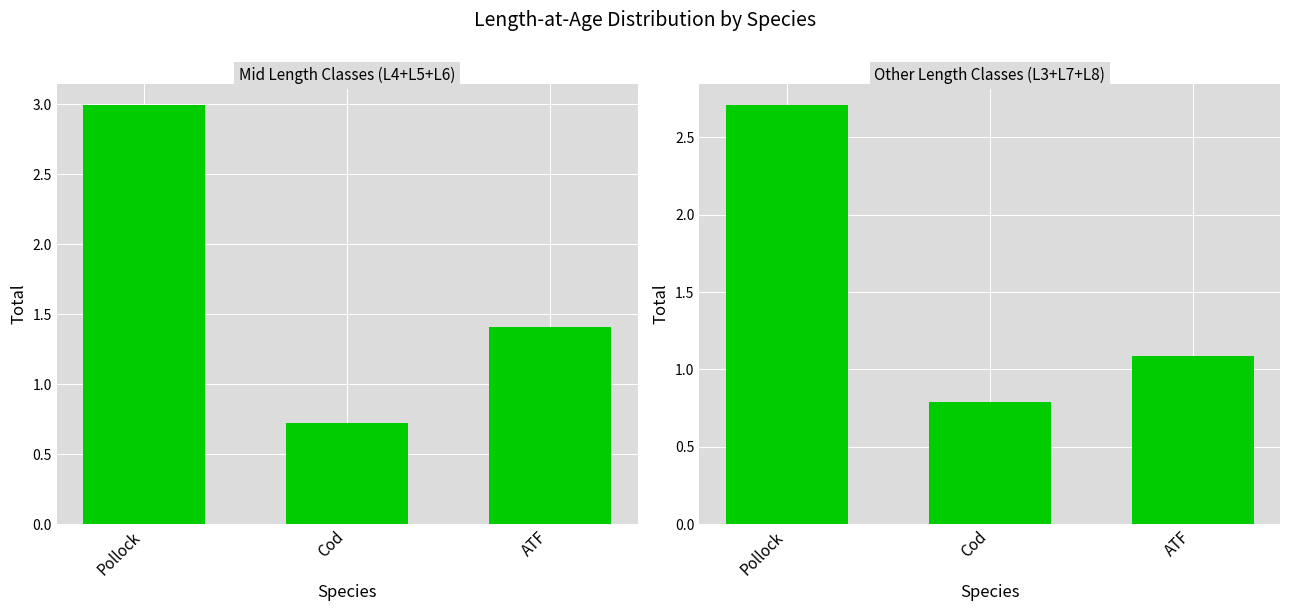

What is the difference between the highest and lowest values at ATF?

0.3